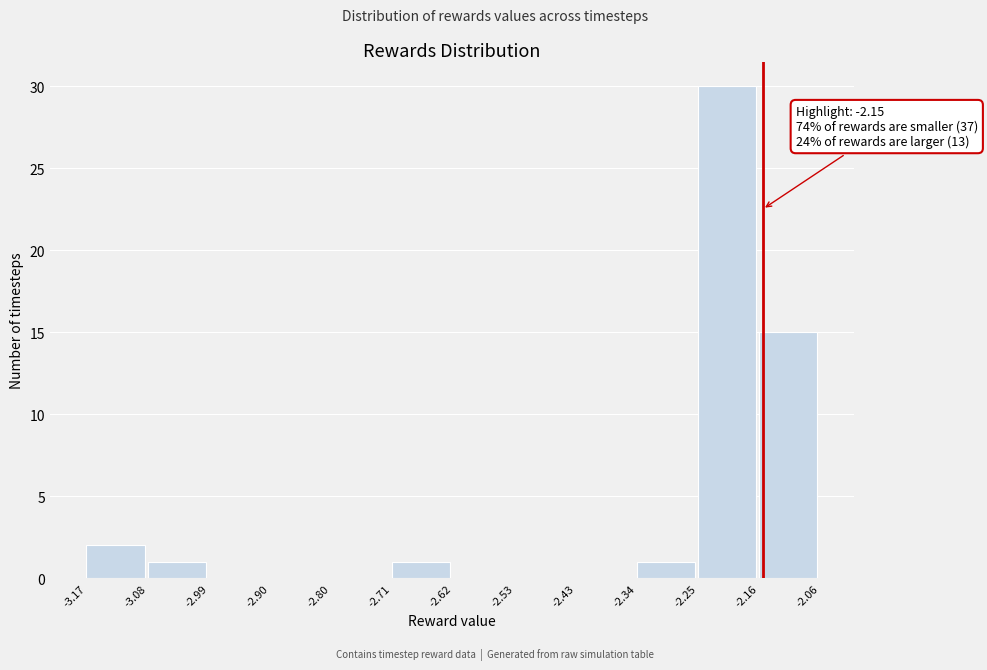

Over which range of the x-axis is the bar tallest?

-2.25 to -2.16